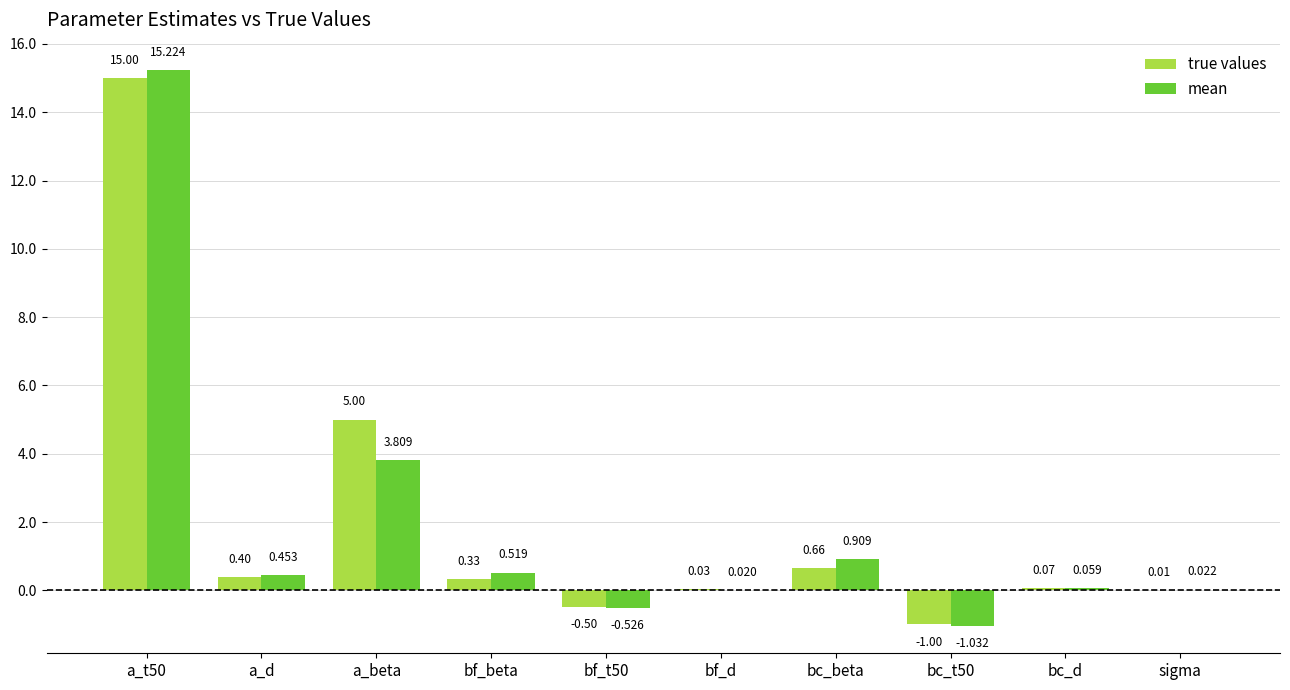

Which series has the largest total across all categories?

true values